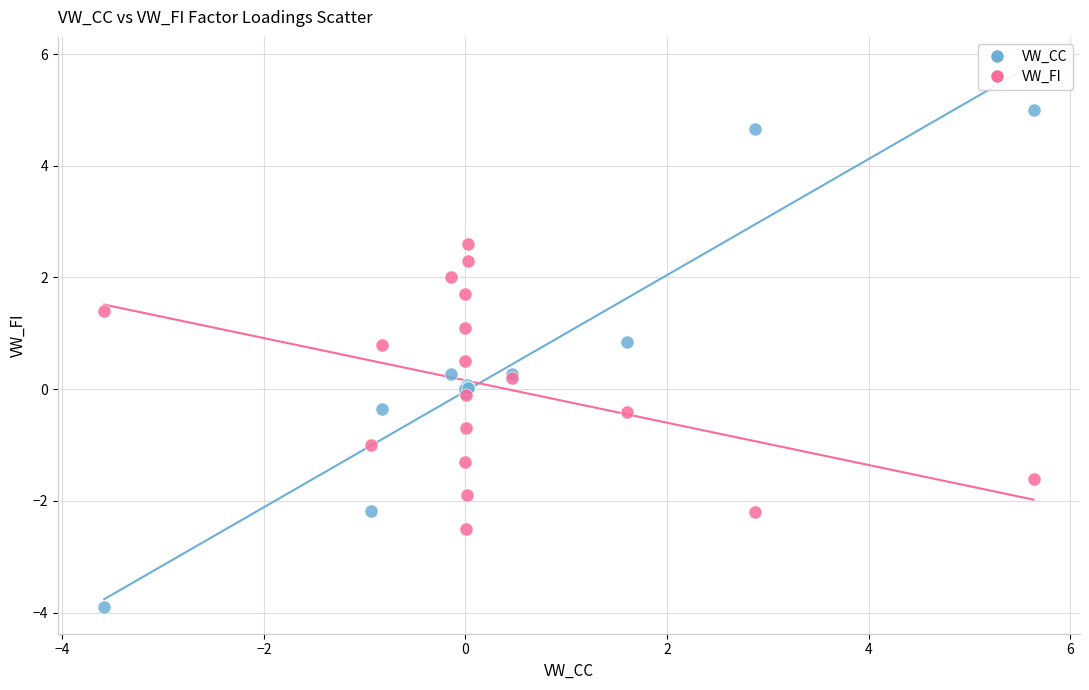

Which series reaches the minimum Y coordinate?

VW_CC